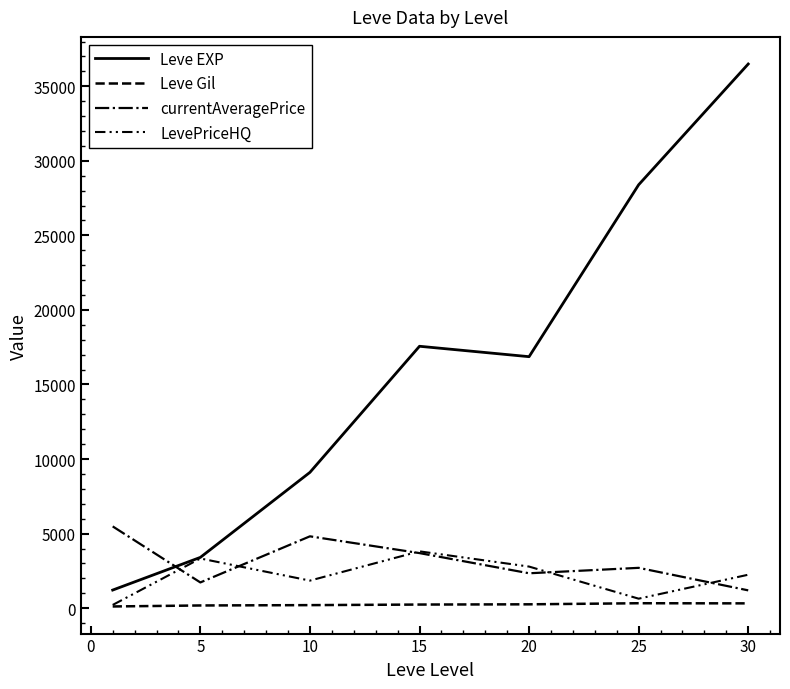

What is the difference between the maximum and second lowest values in the Leve Gil series?

149.7